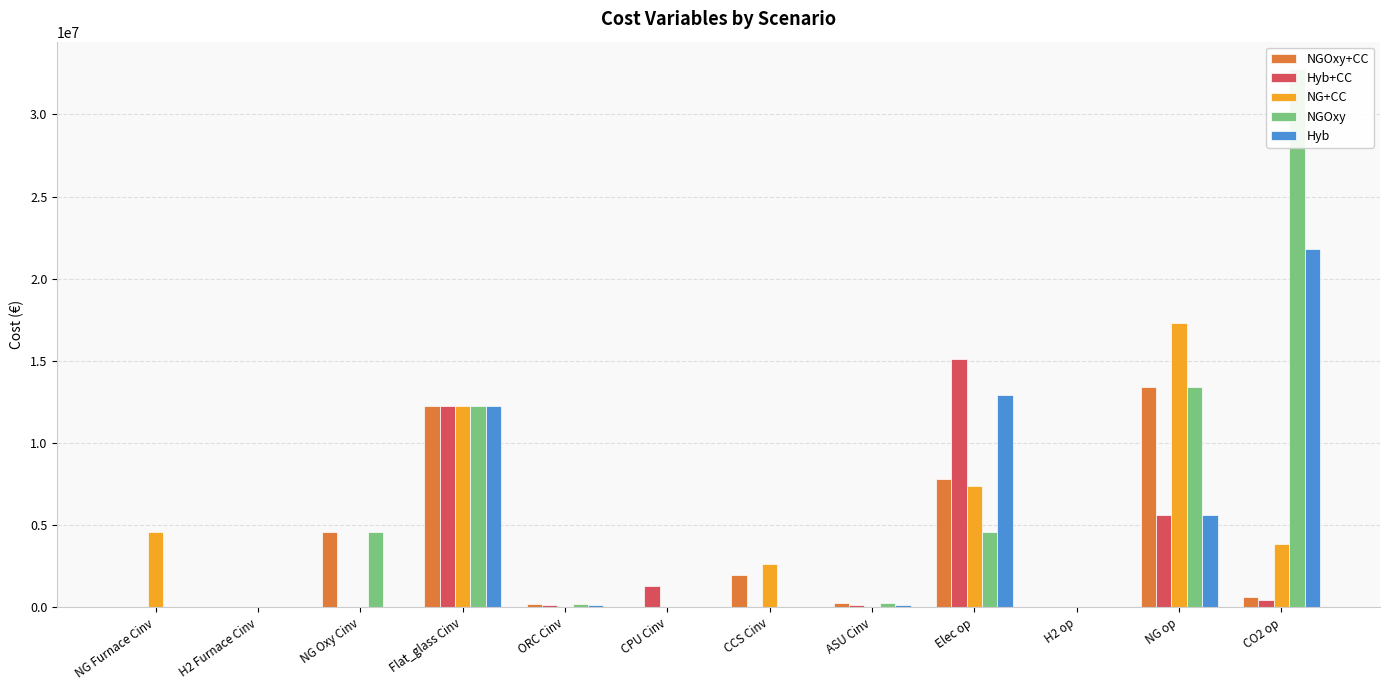

True or false: NG+CC has a value of 7401210.0 at Elec op.

True